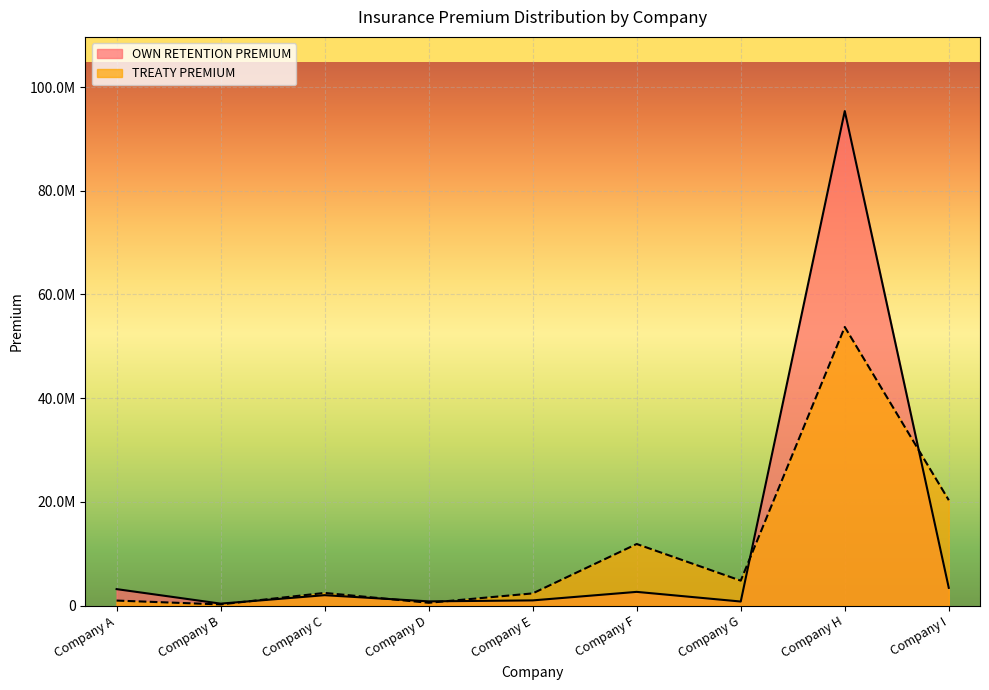

What is the sum of the OWN RETENTION PREMIUM values at Company F and Company B?

3023869.9